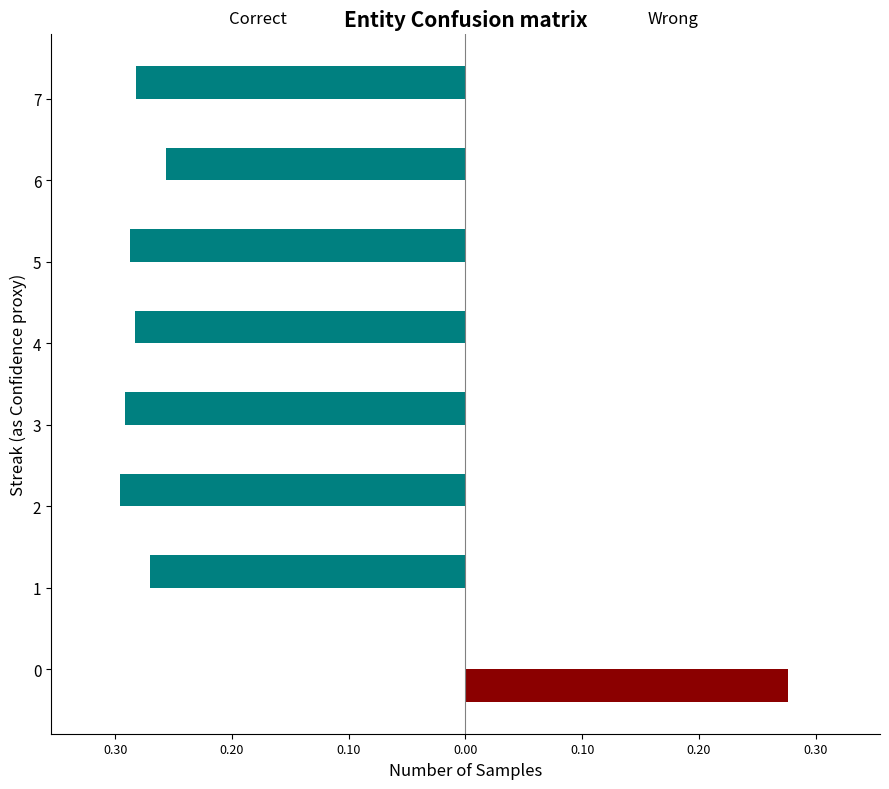

Does the chart contain stacked bars?

No